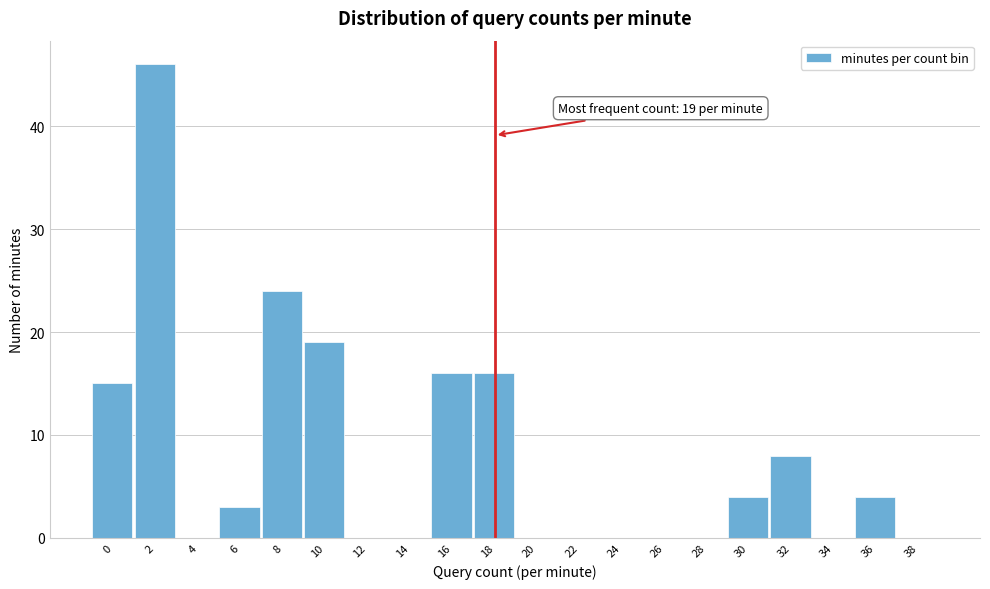

Reading left to right, list all the values displayed in this chart.

0=15	2=46	4=0	6=3	8=24	10=19	12=0	14=0	16=16	18=16	20=0	22=0	24=0	26=0	28=0	30=4	32=8	34=0	36=4	38=0